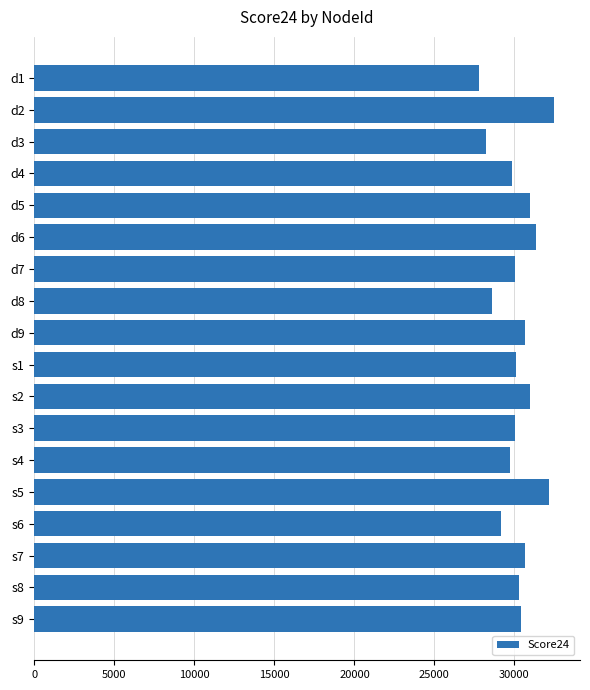

What is the value of the 15th bar from the top?

29162.0